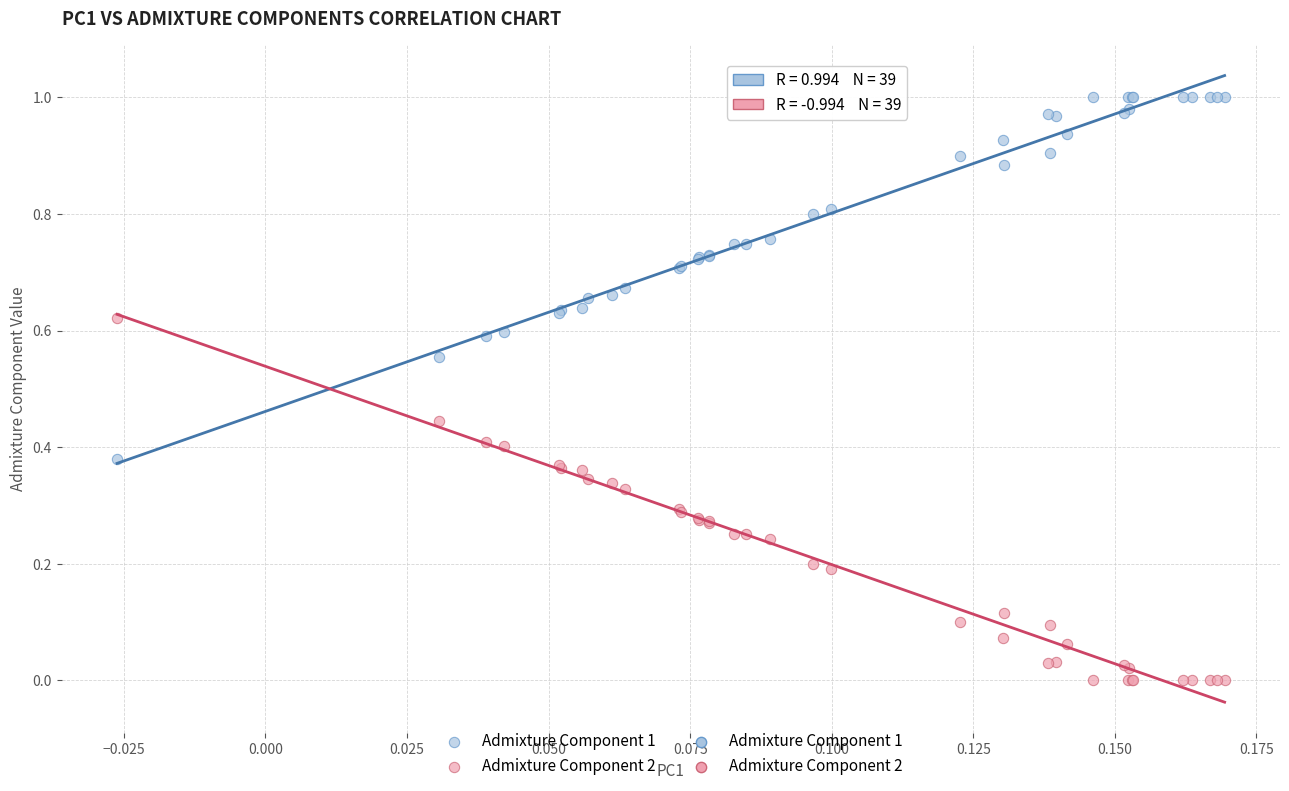

Which series reaches the maximum Y coordinate?

Admixture Component 1